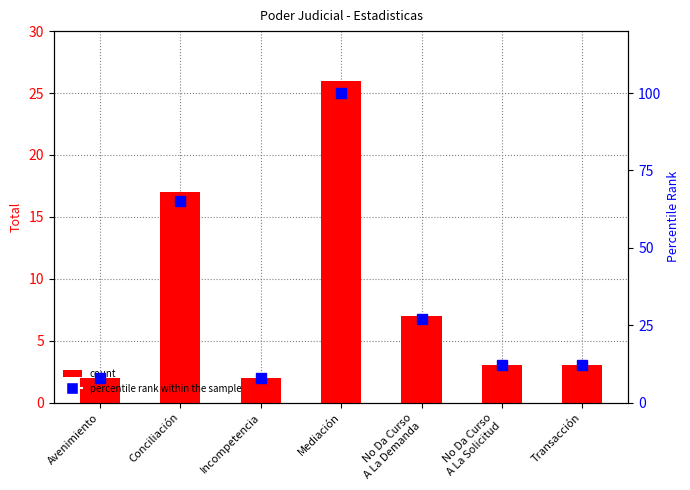

What is the average value of the percentile rank within the sample series?

33